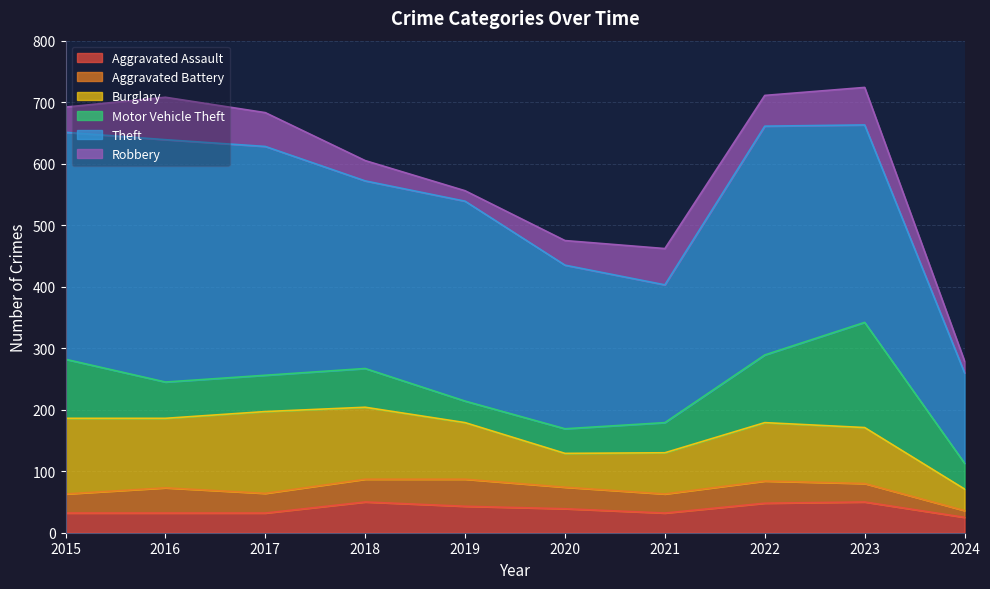

Which series changed the most between 2016 and 2017?

Theft